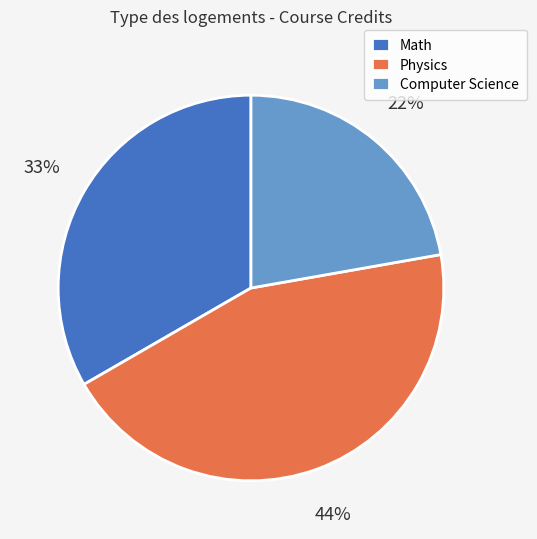

Combined, do Physics and Computer Science account for over 50%?

Yes